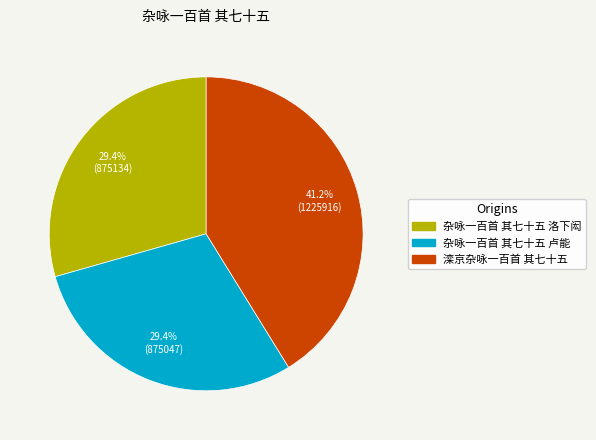

Which has a higher value, 杂咏一百首 其七十五 卢能 or 滦京杂咏一百首 其七十五?

滦京杂咏一百首 其七十五